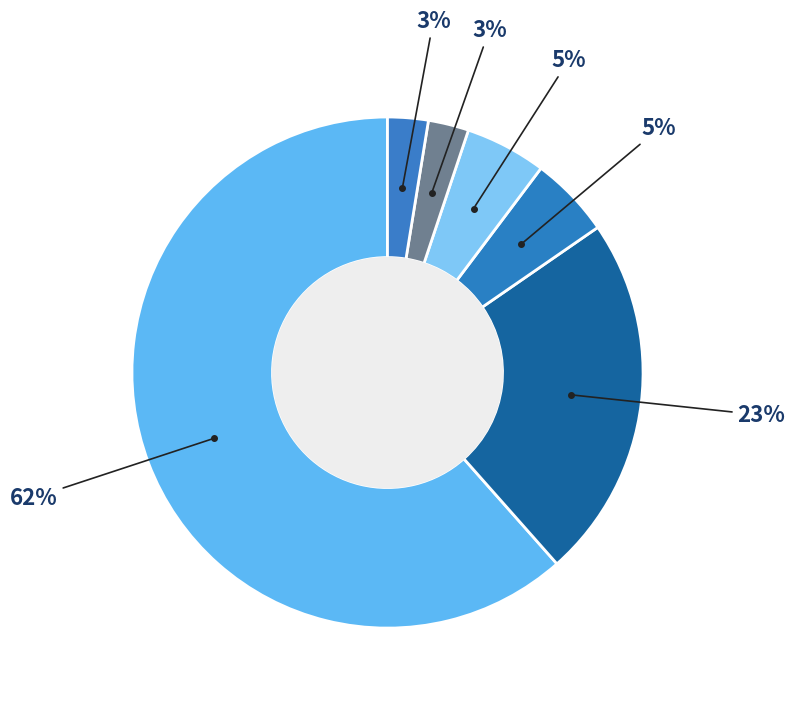

Count the number of slices in the pie.

6